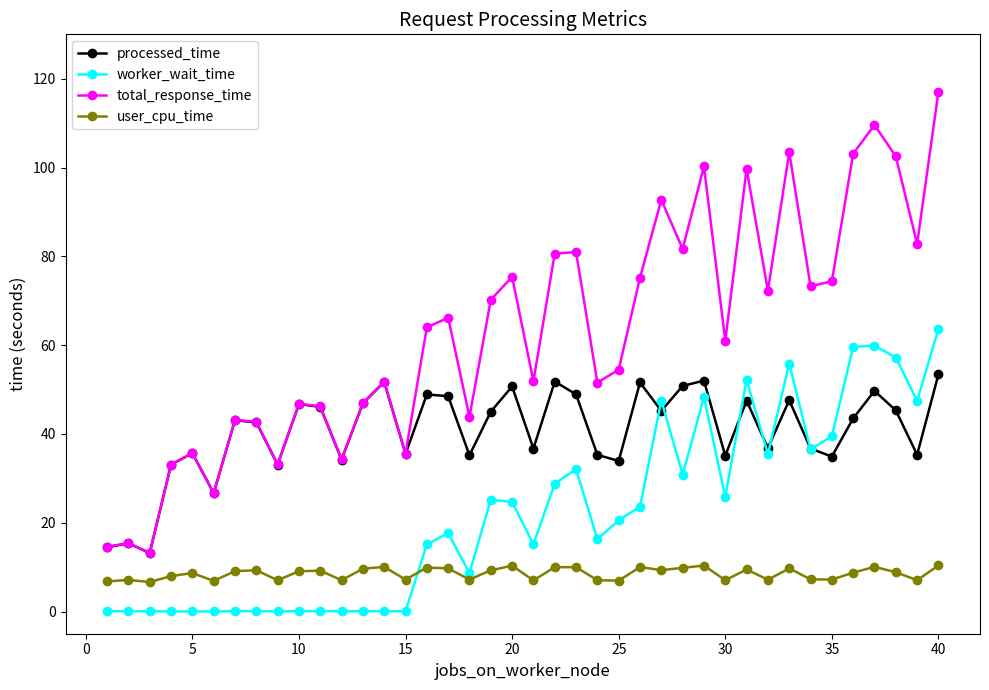

Which series has the widest spread of values?

total_response_time